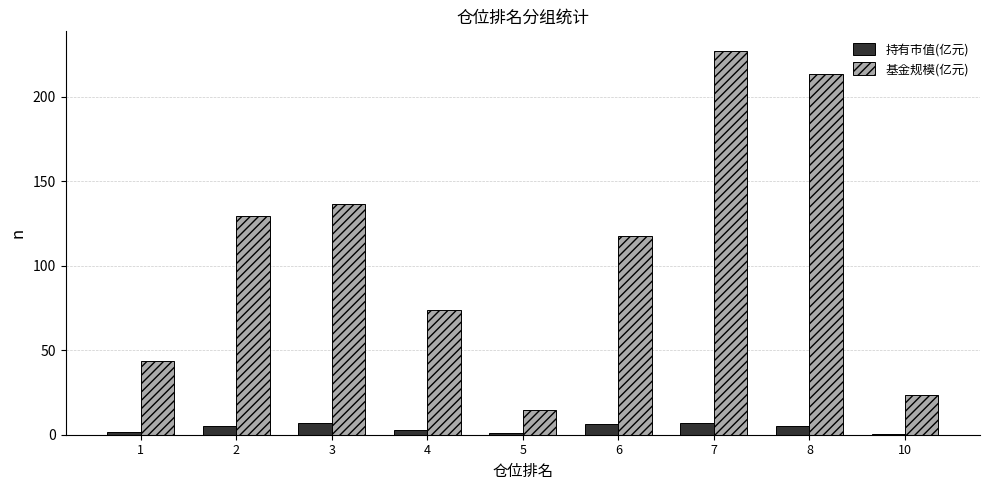

Which series has the largest range (max minus min)?

基金规模(亿元)